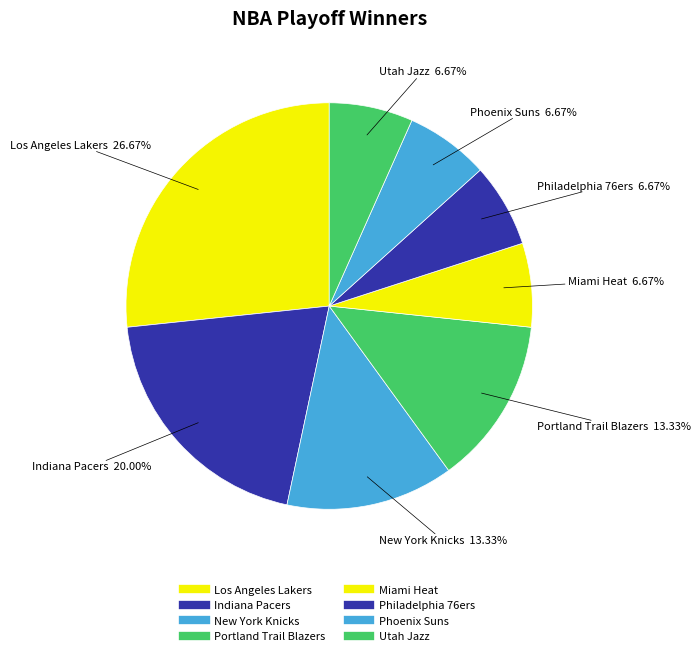

Is Los Angeles Lakers the majority of the pie?

No